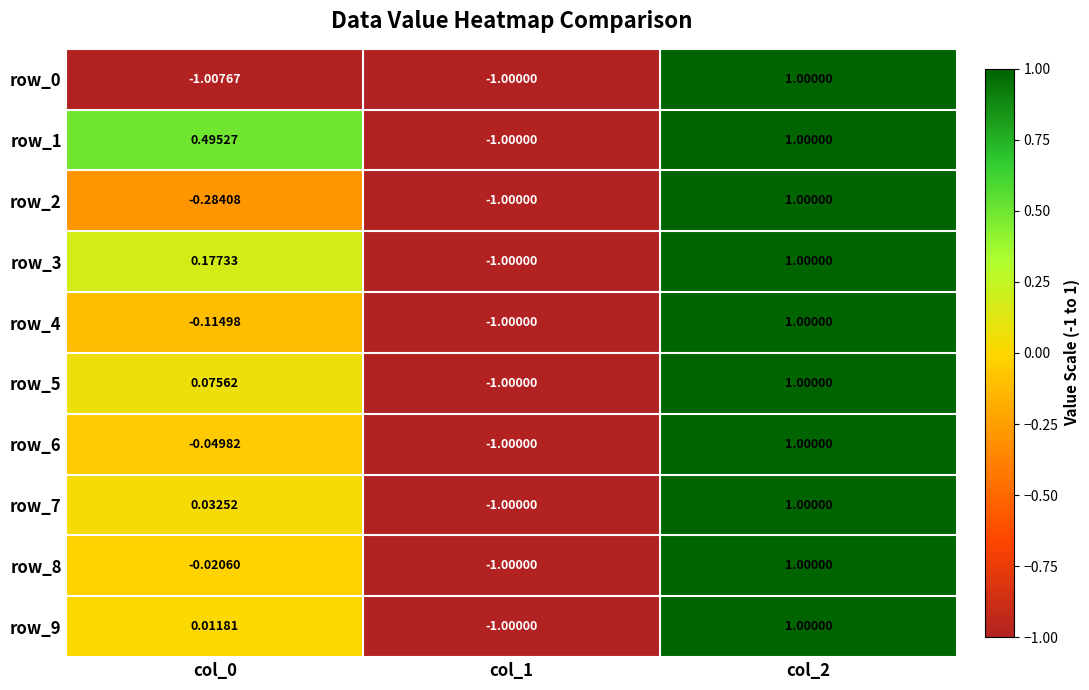

At which label does row_8 first exceed 0?

col_2